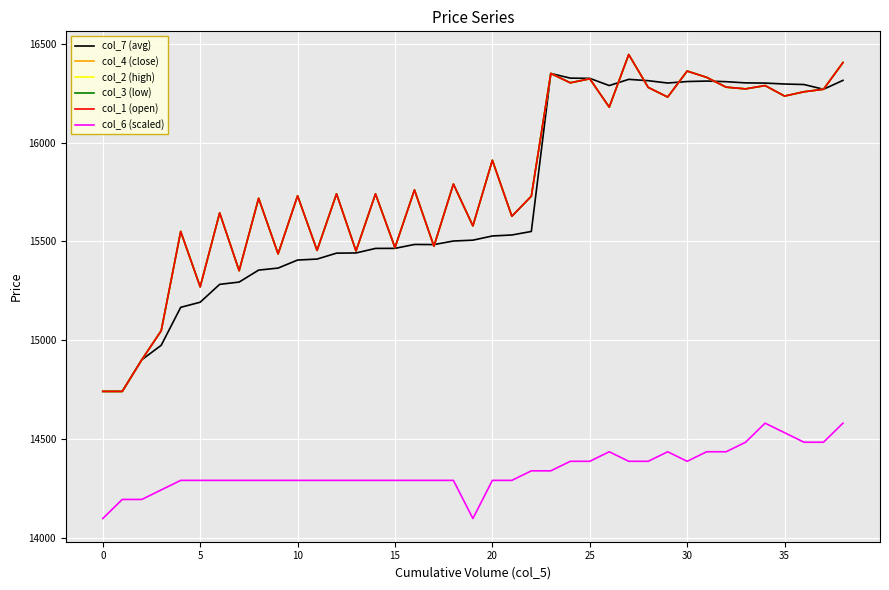

Does the chart have visible grid lines?

Yes